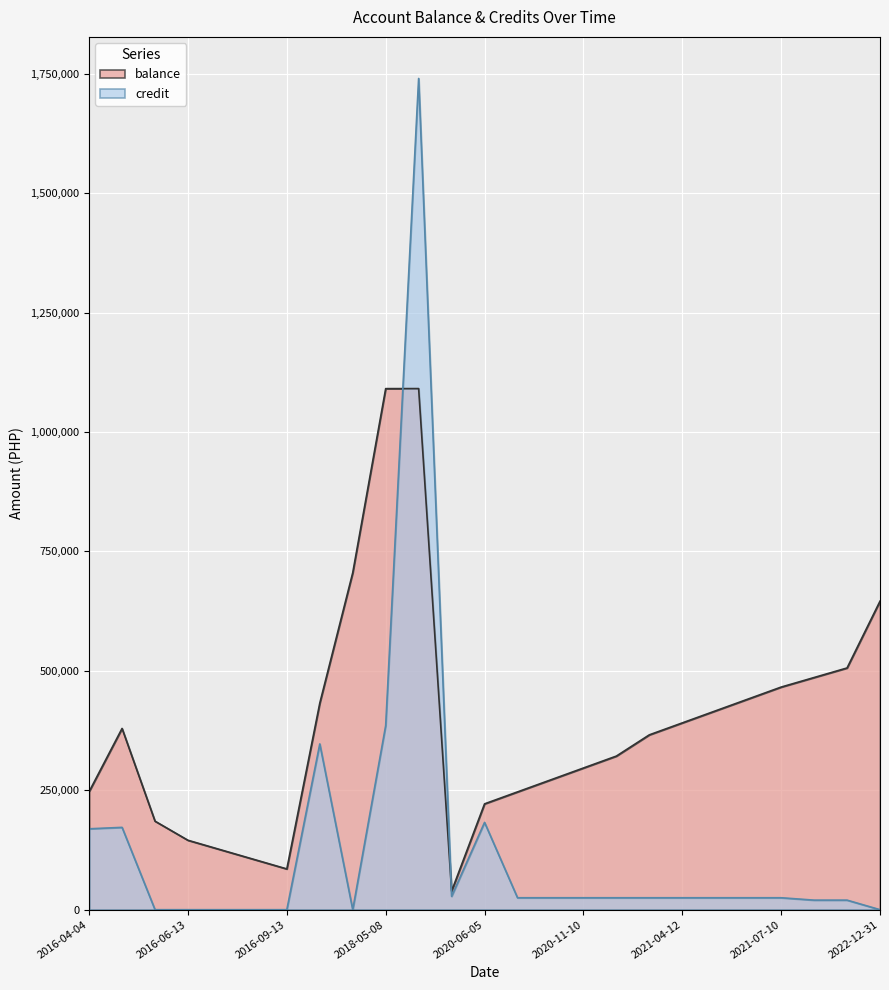

The value of credit at 2016-04-04 is 277764.6. True or false?

False